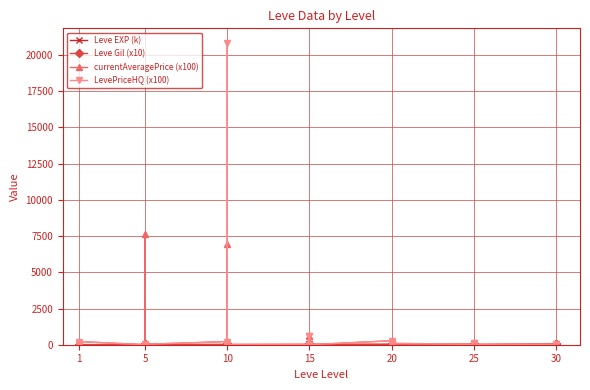

Between which two adjacent categories do Leve Gil (x10) and LevePriceHQ (x100) first intersect?

1 and 1